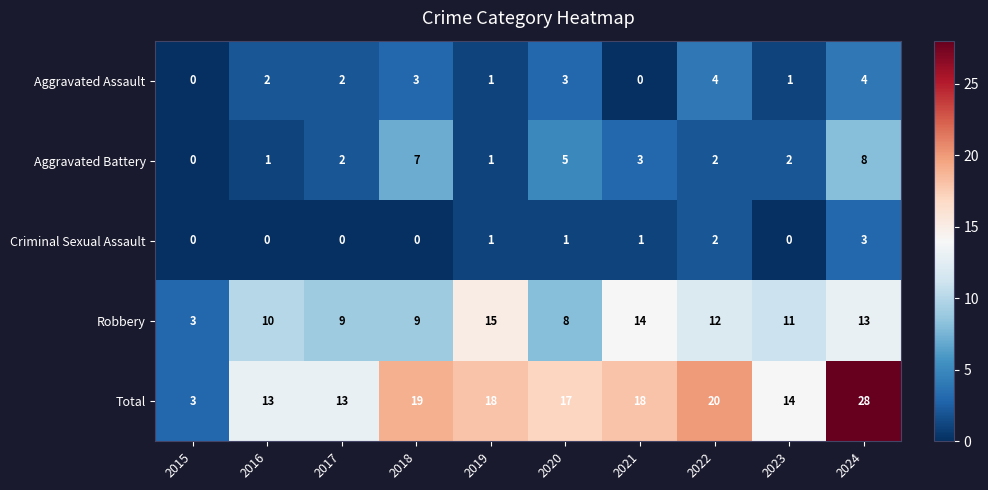

Count the Aggravated Assault values in the range 1 to 3.

6